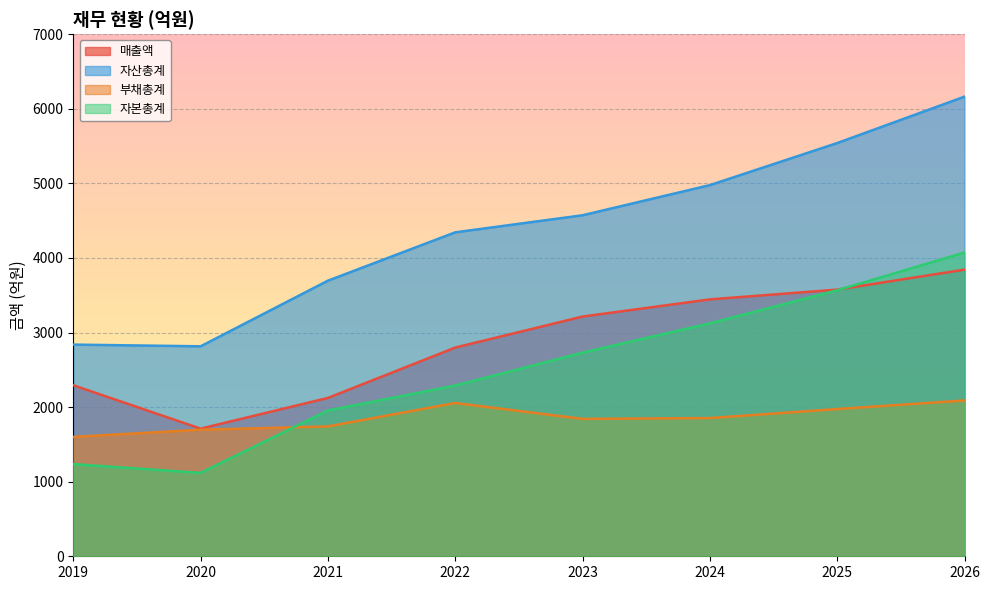

Which series has the largest range (max minus min)?

자산총계